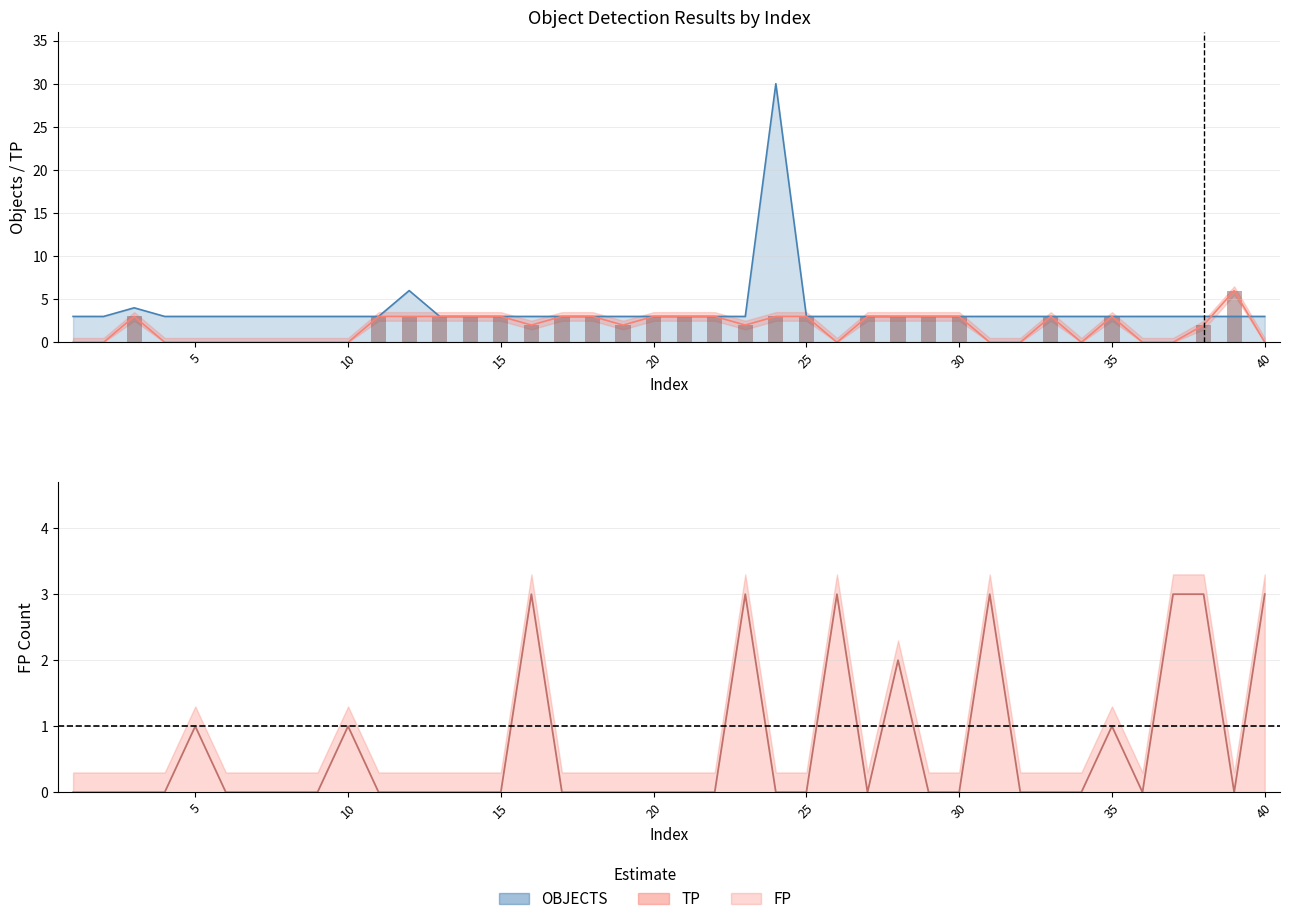

How many data points in TP are less than 3?

20